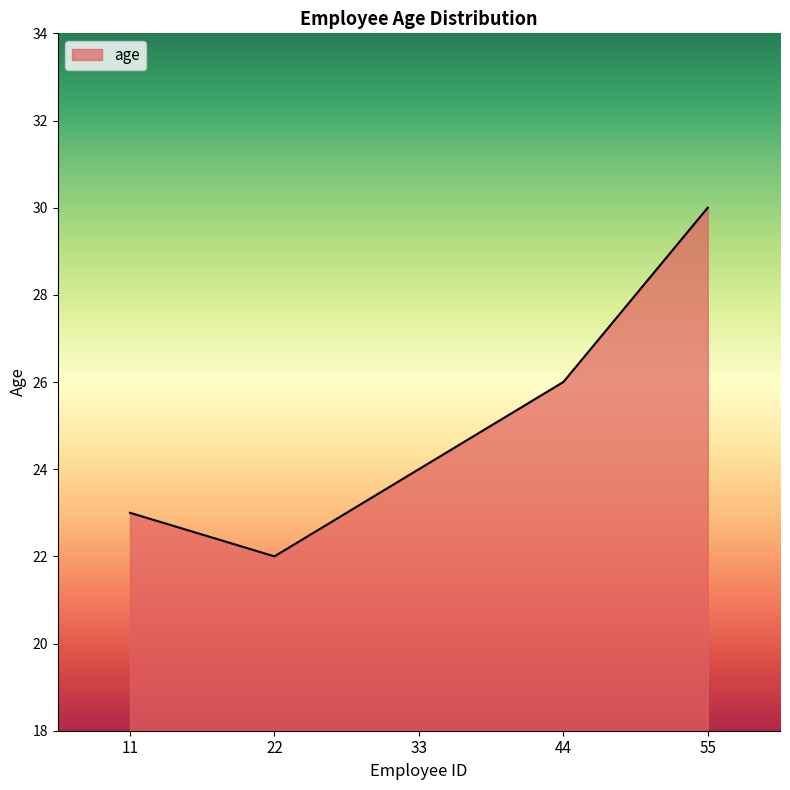

What is the difference between the values at 44 and 55?

4